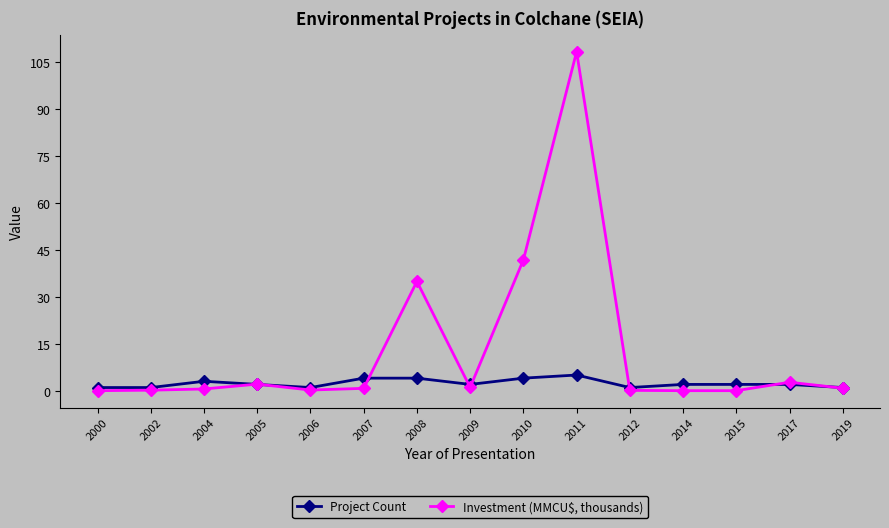

What is the difference between the Investment (MMCU$, thousands) values at 2014 and 2017?

2.7